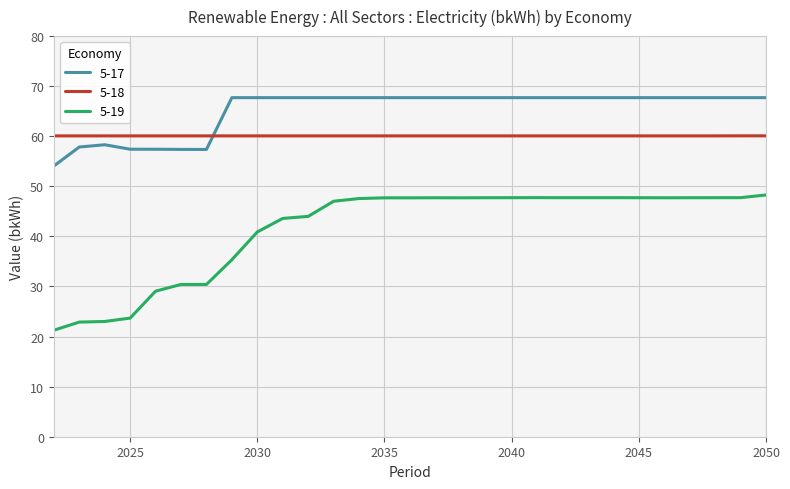

Which series has the widest spread of values?

5-19